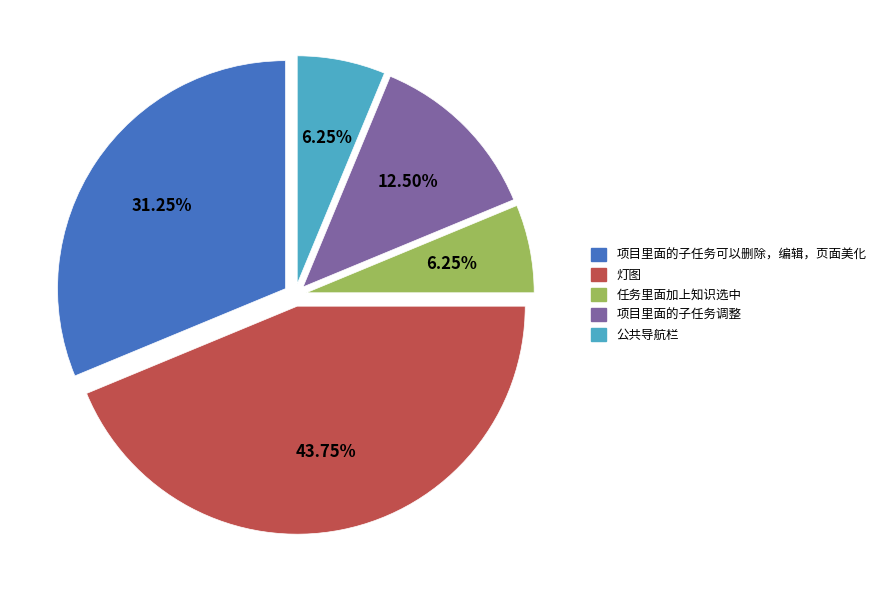

Is the sum of 灯图 and 项目里面的子任务调整 greater than half?

Yes